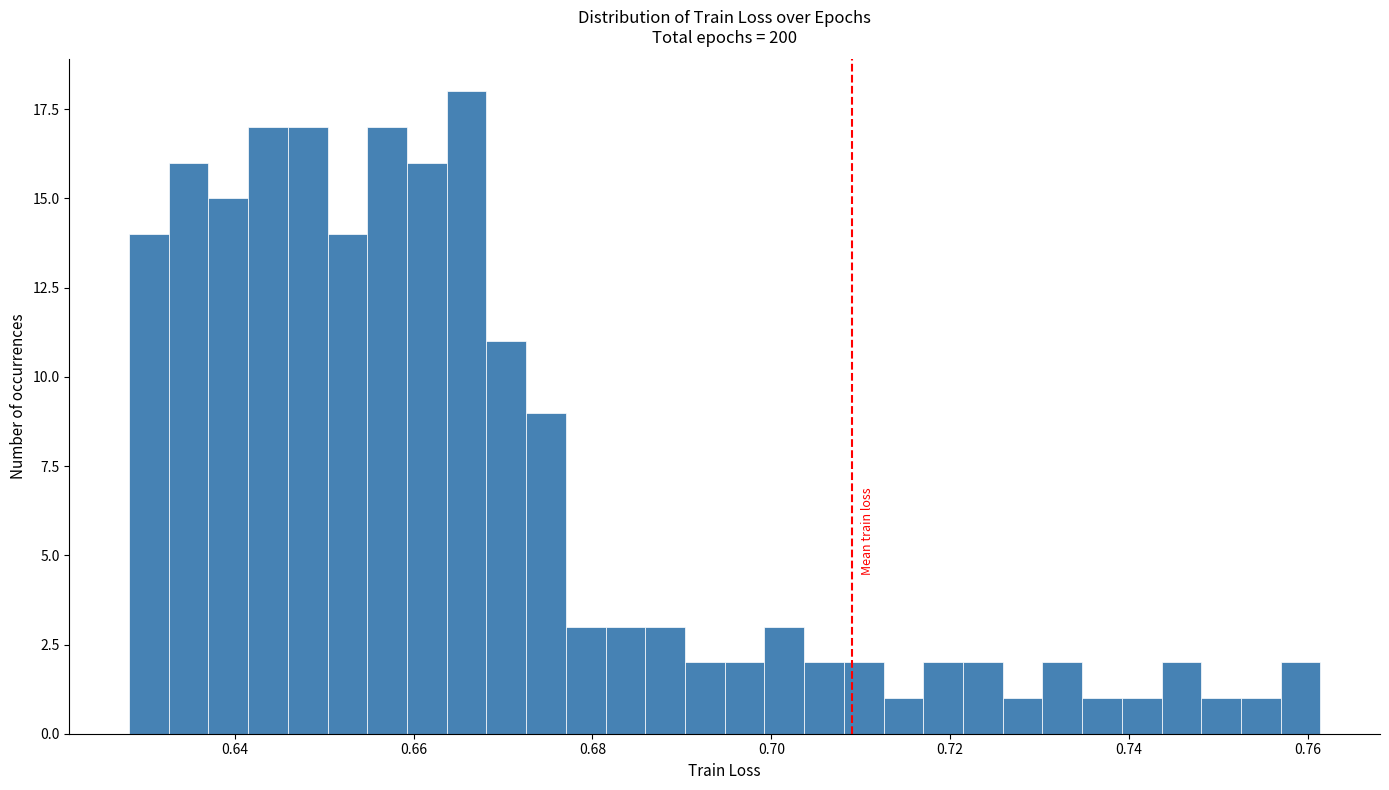

Read against the x-axis, roughly where is the centre of the tallest bar?

0.666